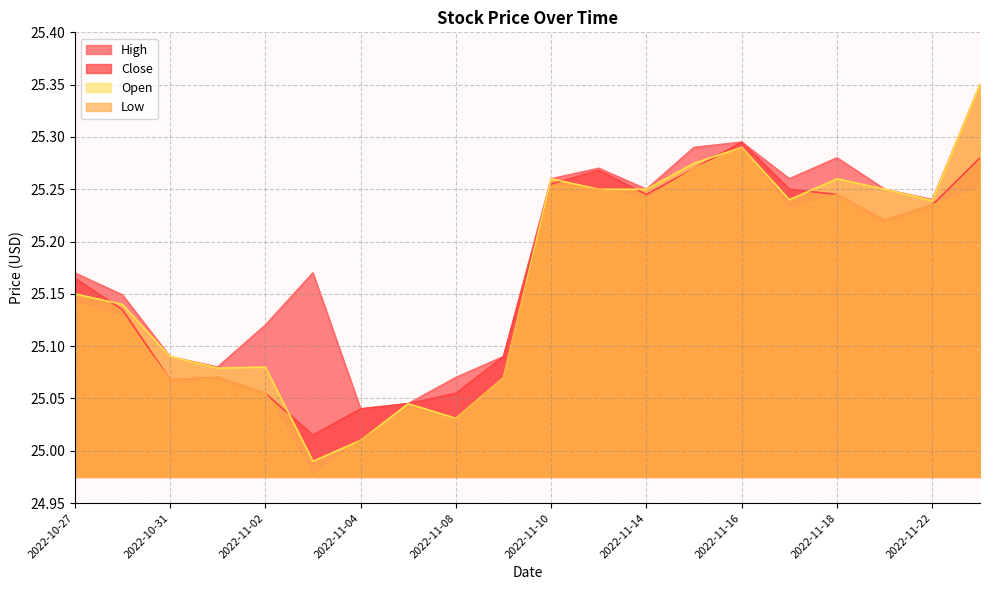

True or false: Low has more than 2 interior local peaks.

True